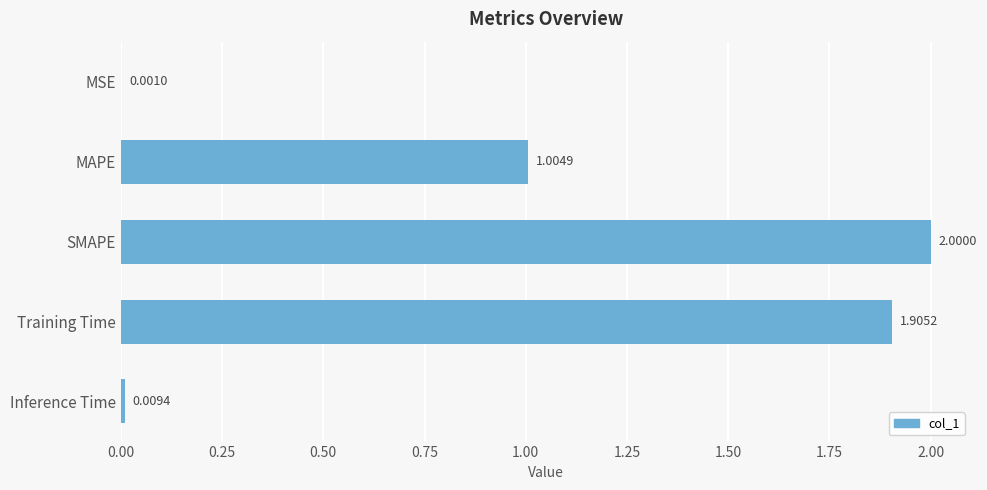

Are the bars horizontal?

Yes